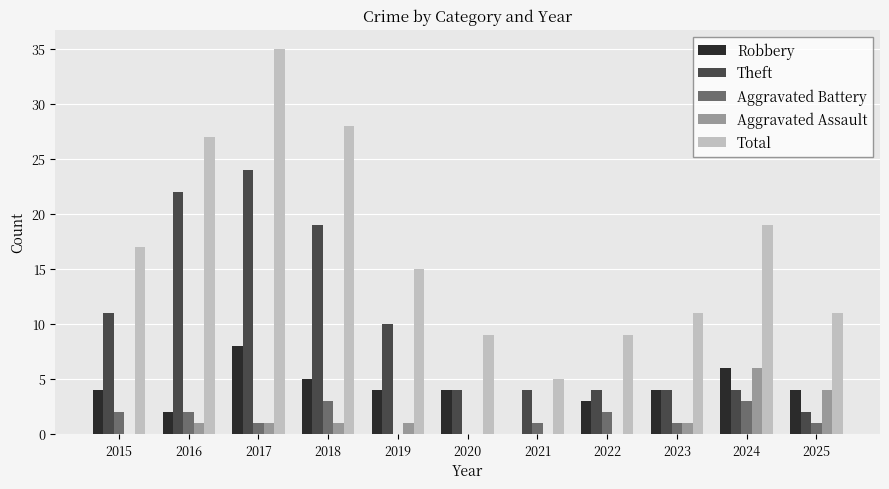

Which series has the largest total across all categories?

Total